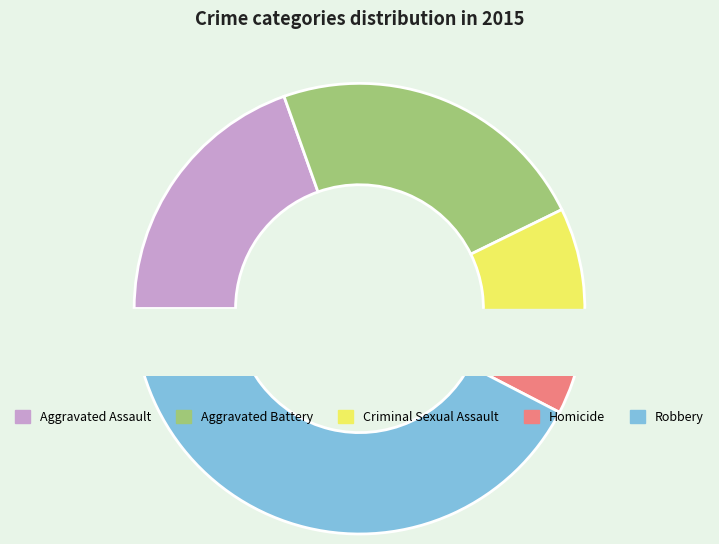

To the nearest percent, what portion does Criminal Sexual Assault represent?

10%